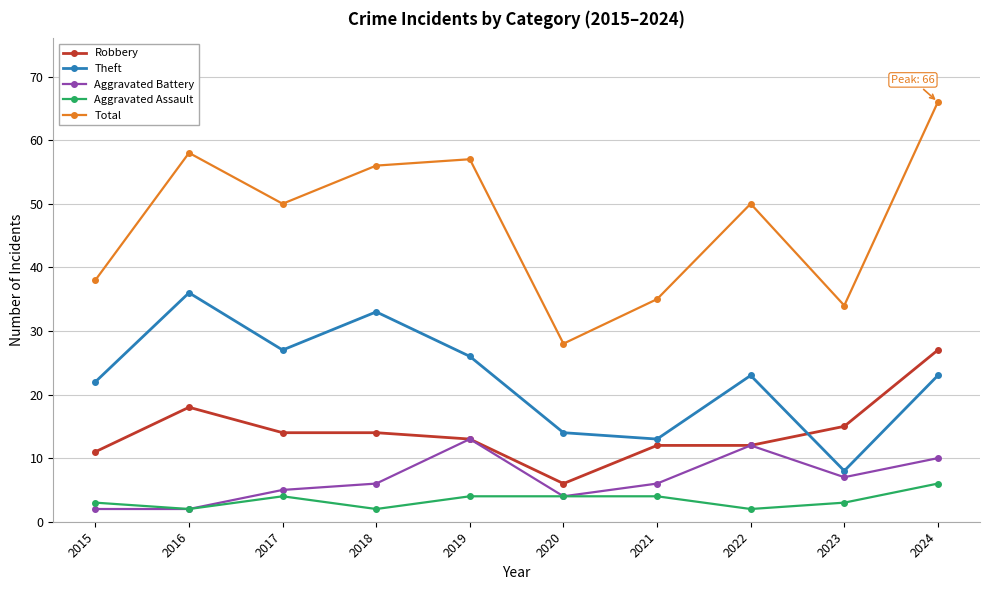

Which series has the widest spread of values?

Total